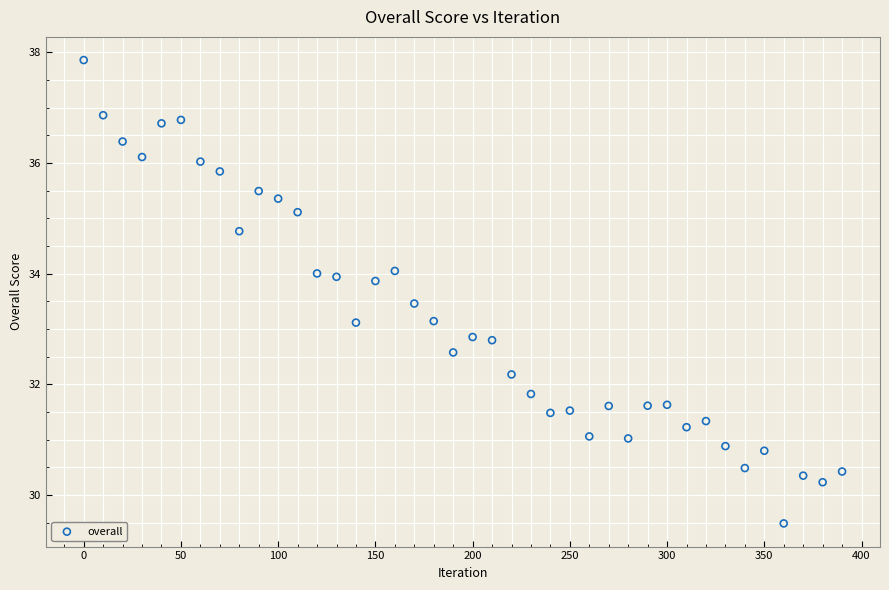

What is the range of Y values (max minus min)?

8.4